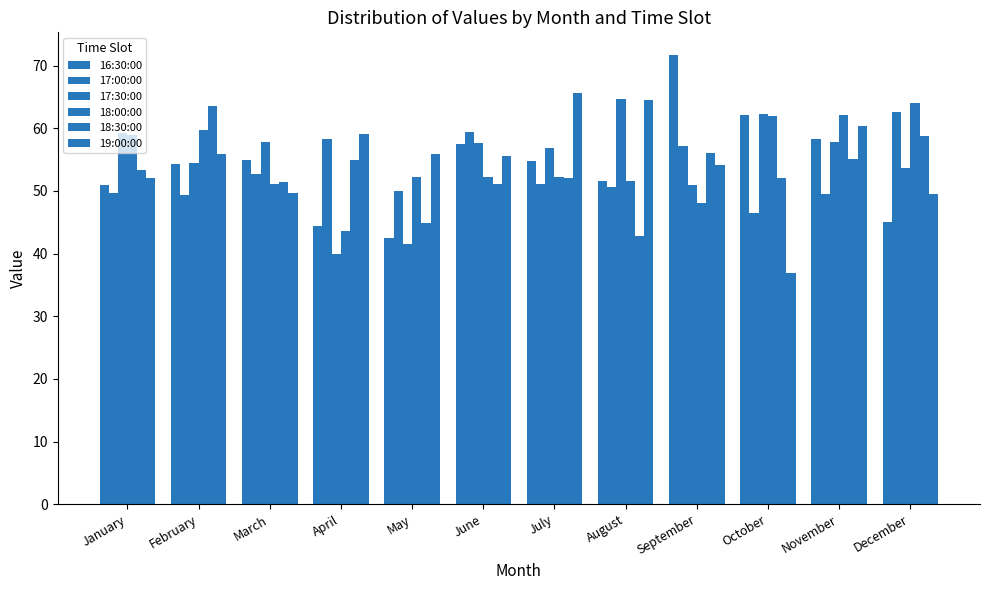

How many bars are there in each group?

6